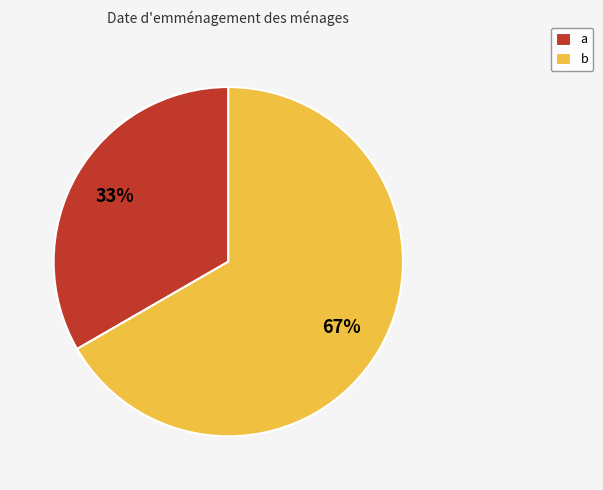

How many slices are in this pie chart?

2